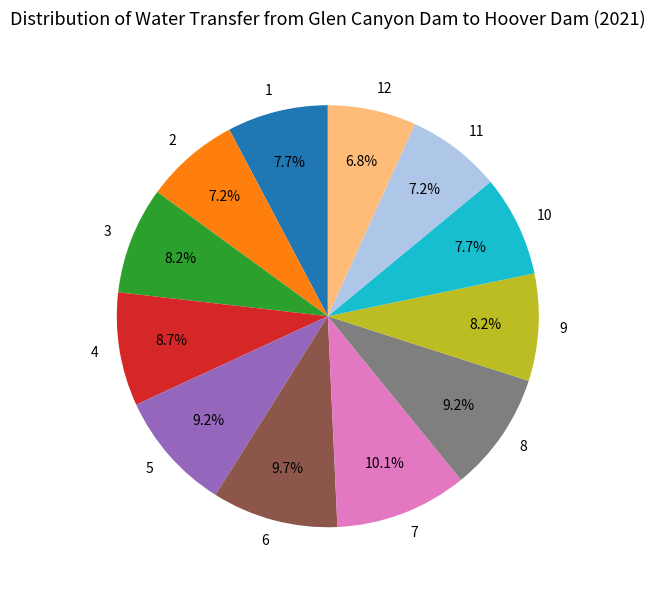

Is there a majority slice in this chart?

No